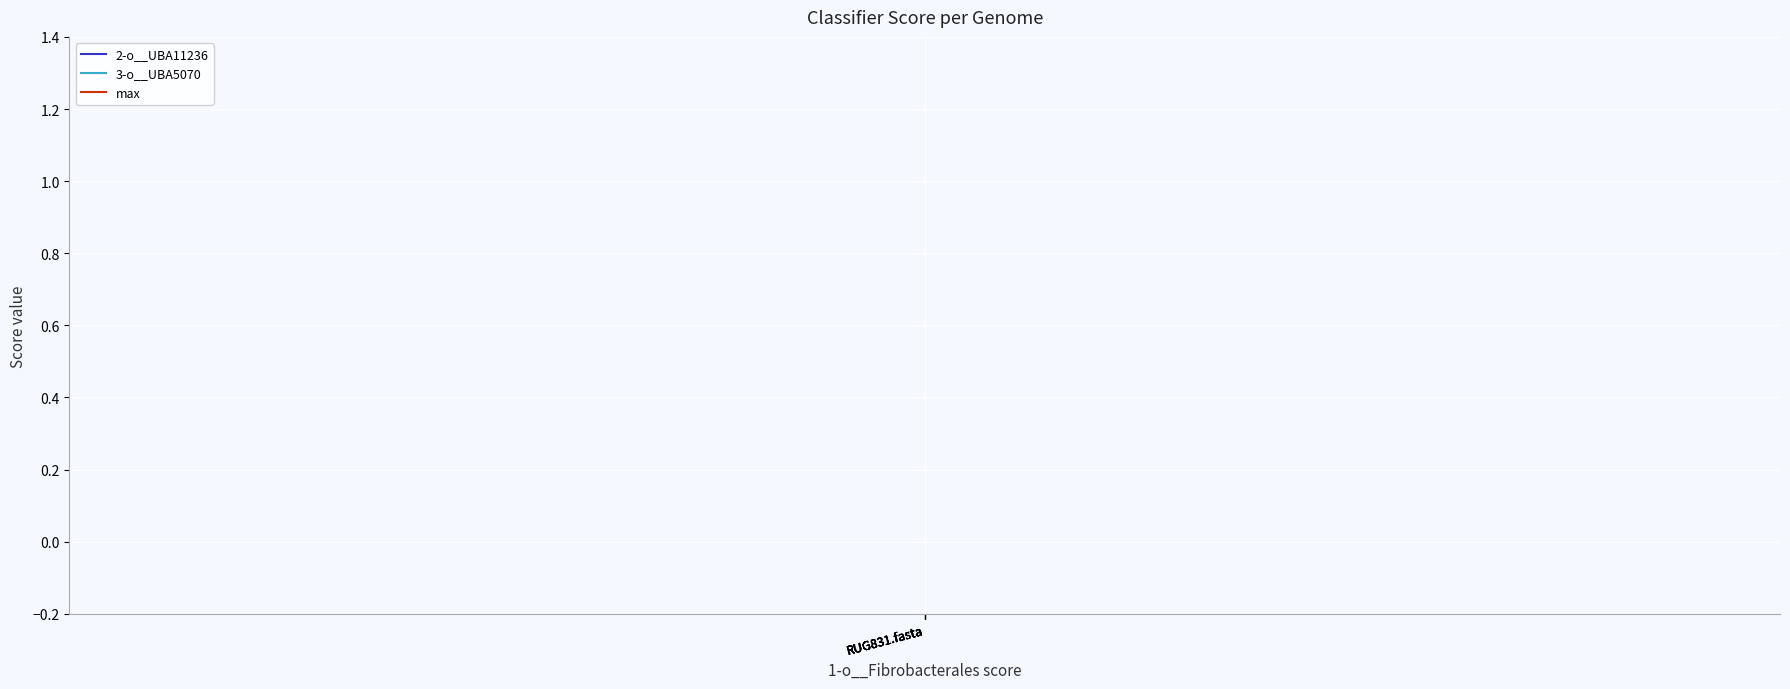

Rank the series at RUG831.fasta from lowest to highest value.

2-o__UBA11236, 3-o__UBA5070, max